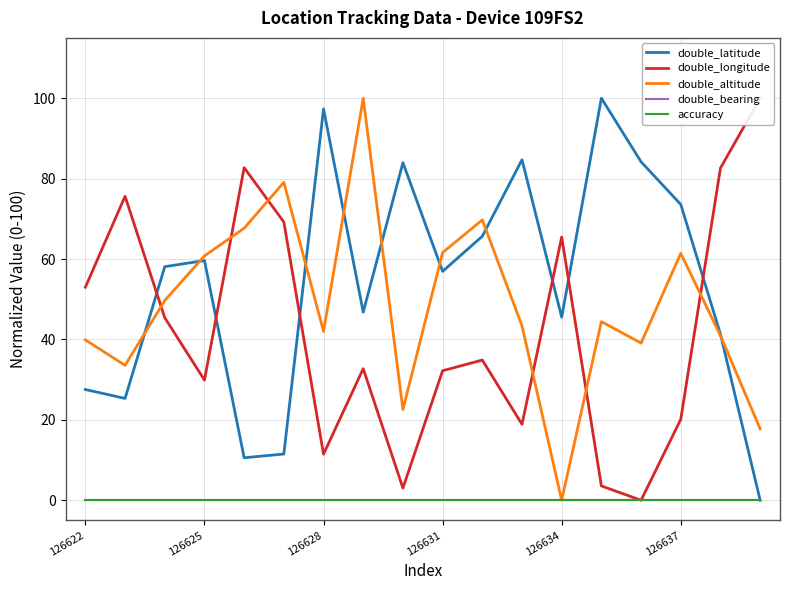

Reading right to left, extract all data points from this chart.

double_latitude: 0.0	41.3	73.6	84.2	100.0	45.5	84.7	65.7	56.9	84.0	46.8	97.3	11.5	10.6	59.6	58.1	25.3	27.5
double_longitude: 100.0	82.6	20.1	0.0	3.6	65.5	18.9	34.9	32.2	3.0	32.7	11.5	69.2	82.7	29.9	45.4	75.6	53.0
double_altitude: 17.8	41.0	61.4	39.1	44.4	0.0	43.4	69.7	61.6	22.6	100.0	42.0	79.1	67.6	60.8	49.7	33.6	39.9
double_bearing: 0.0	0.0	0.0	0.0	0.0	0.0	0.0	0.0	0.0	0.0	0.0	0.0	0.0	0.0	0.0	0.0	0.0	0.0
accuracy: 0.0	0.0	0.0	0.0	0.0	0.0	0.0	0.0	0.0	0.0	0.0	0.0	0.0	0.0	0.0	0.0	0.0	0.0